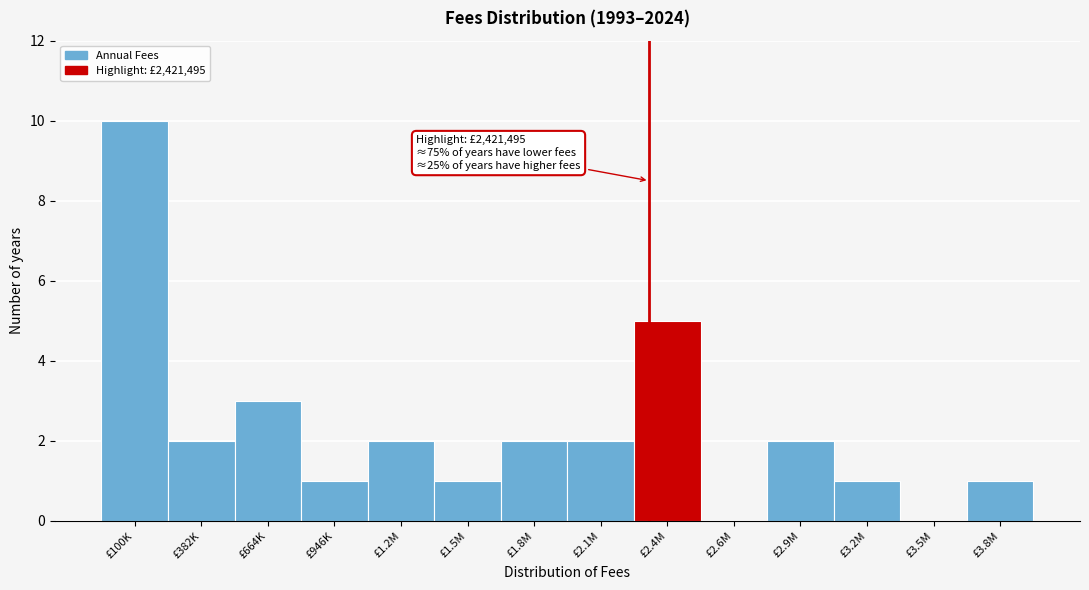

Reading left to right, what are all the values shown in this chart?

£100K=10	£382K=2	£664K=3	£946K=1	£1.2M=2	£1.5M=1	£1.8M=2	£2.1M=2	£2.4M=5	£2.6M=0	£2.9M=2	£3.2M=1	£3.5M=0	£3.8M=1